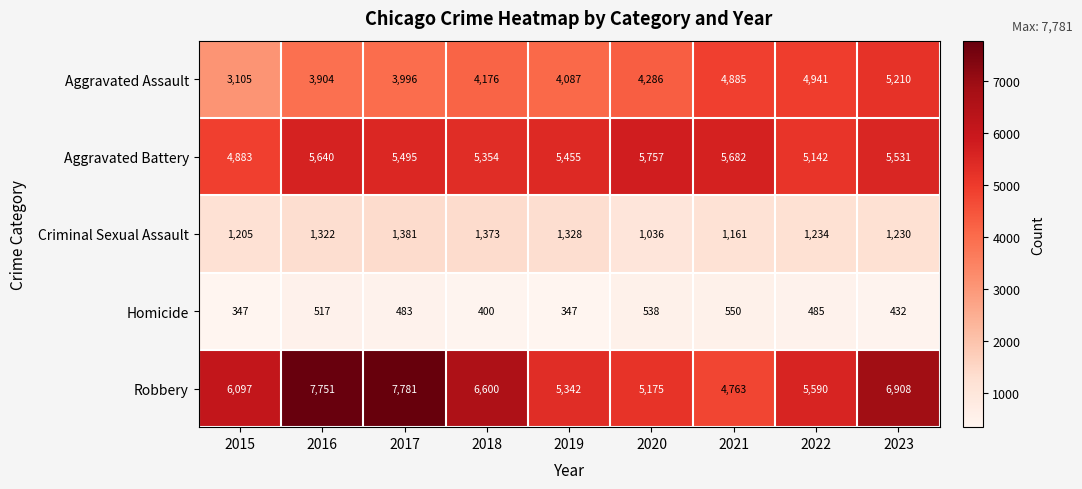

List the series in order of their peak value, lowest first.

Homicide, Criminal Sexual Assault, Aggravated Assault, Aggravated Battery, Robbery